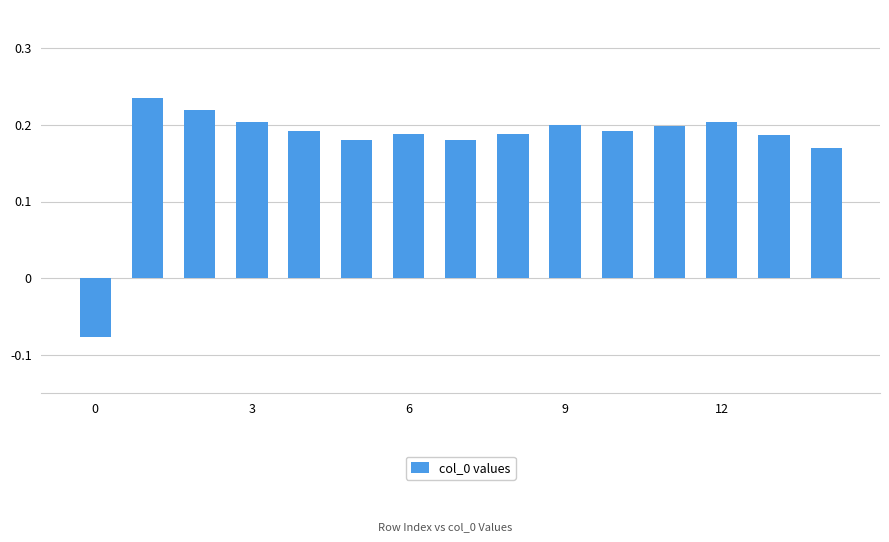

Count the values in the range 0 to 1.

14